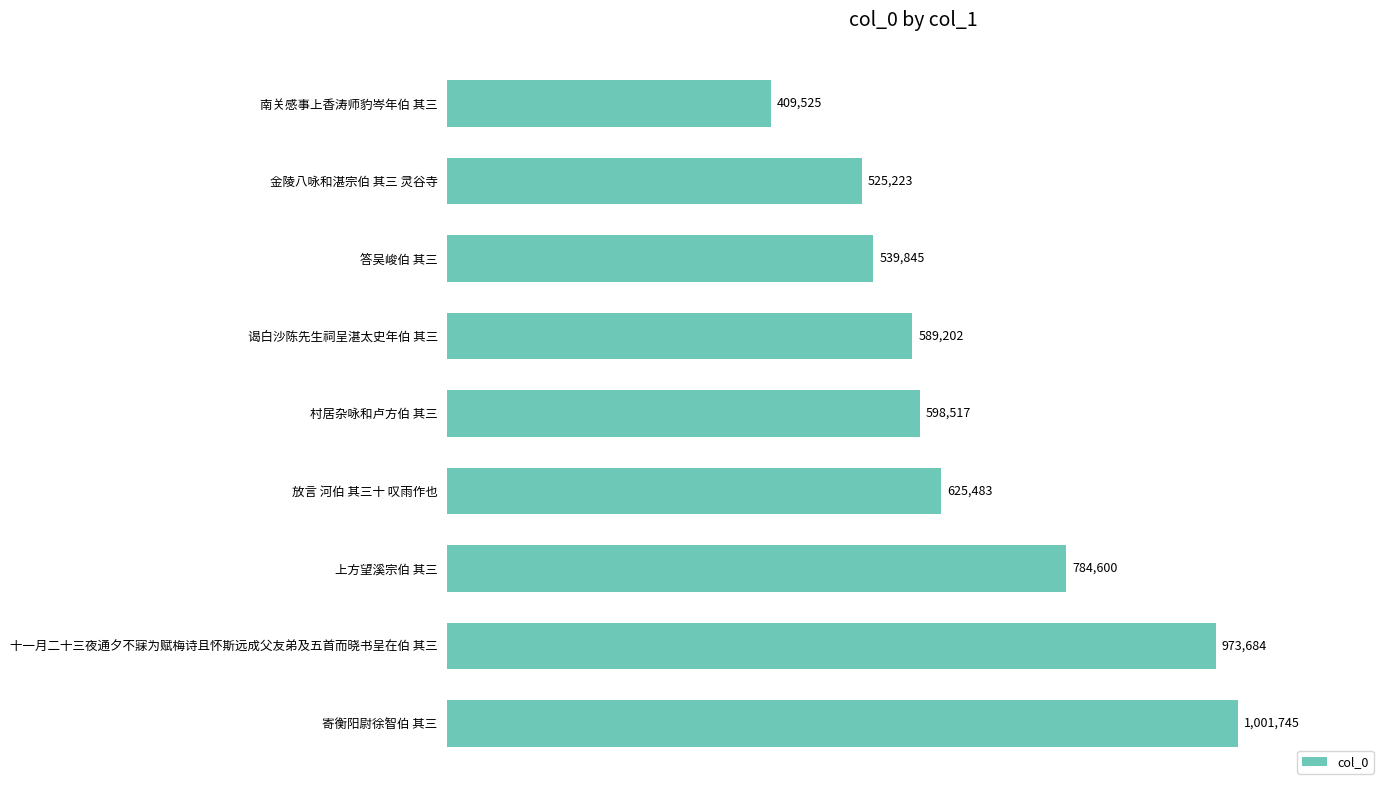

How many bars are there in total?

9